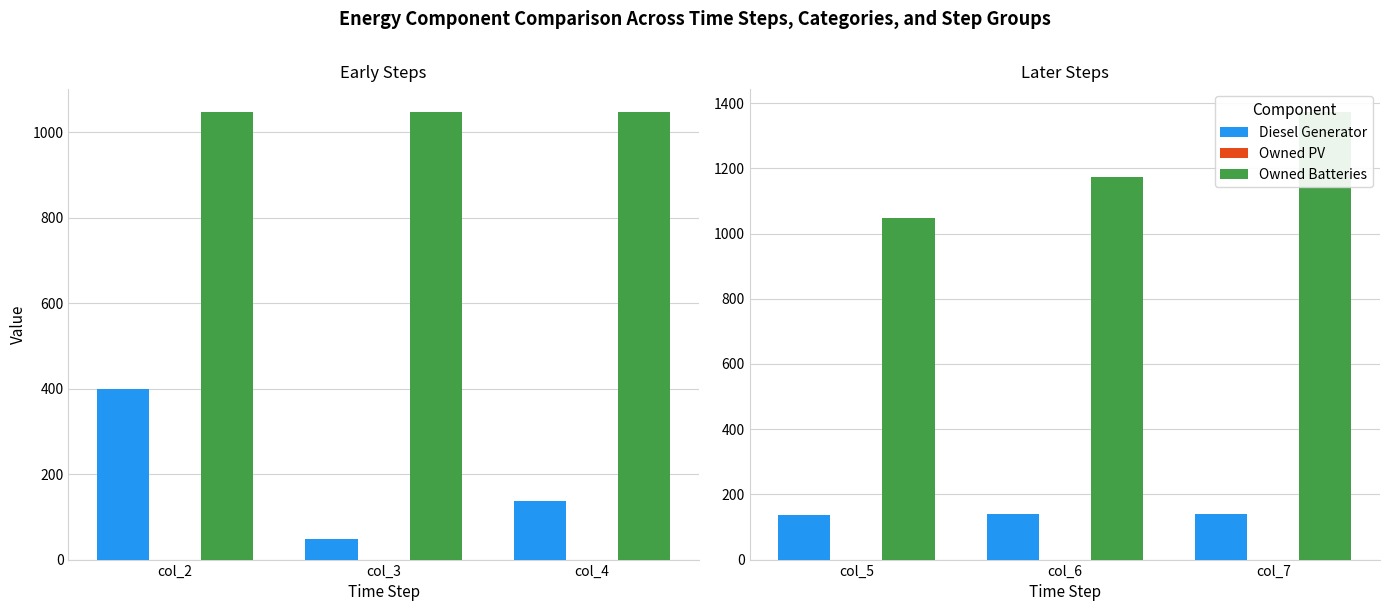

Which series has the largest total across all categories?

Owned Batteries